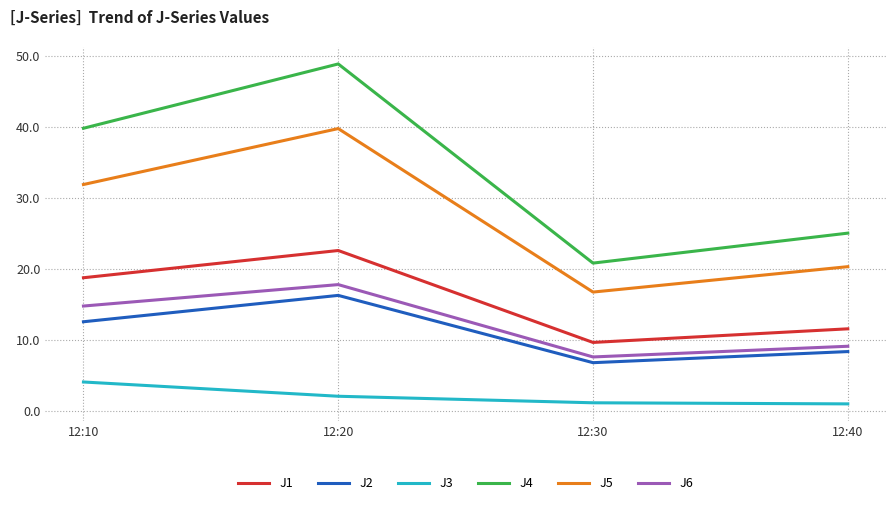

Where is the first local minimum for J5?

12:30